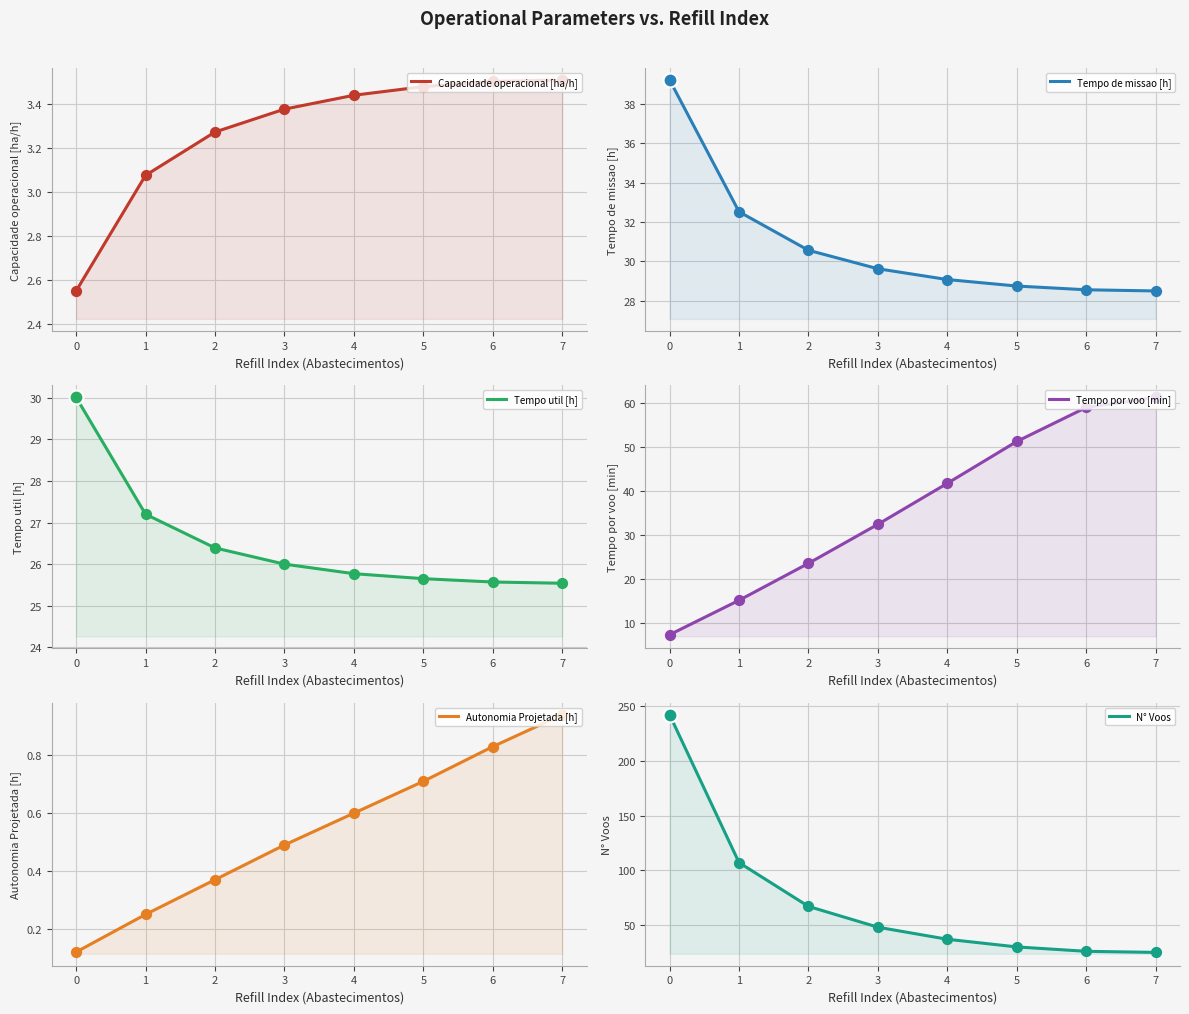

Which series contains the lowest Y value?

Autonomia Projetada [h]